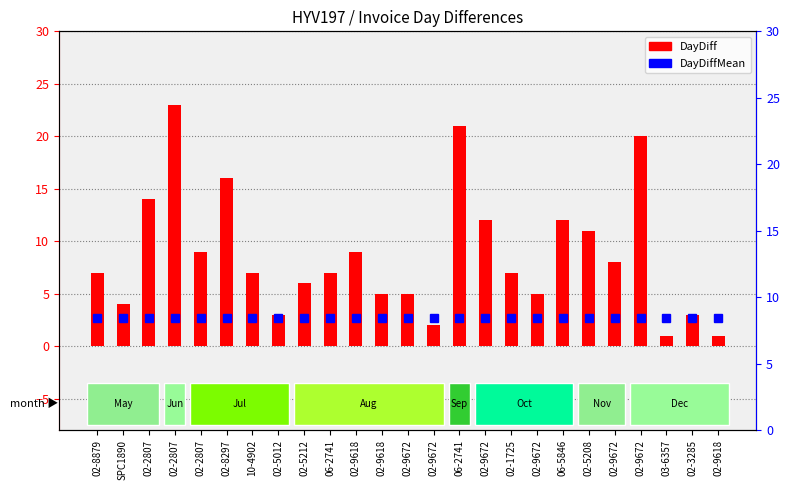

Reading left to right, list all the values displayed in this chart.

DayDiff: 7.0	4.0	14.0	23.0	9.0	16.0	7.0	3.0	6.0	7.0	9.0	5.0	5.0	2.0	21.0	12.0	7.0	5.0	12.0	11.0	8.0	20.0	1.0	3.0	1.0
DayDiffMean: 8.4	8.4	8.4	8.4	8.4	8.4	8.4	8.4	8.4	8.4	8.4	8.4	8.4	8.4	8.4	8.4	8.4	8.4	8.4	8.4	8.4	8.4	8.4	8.4	8.4